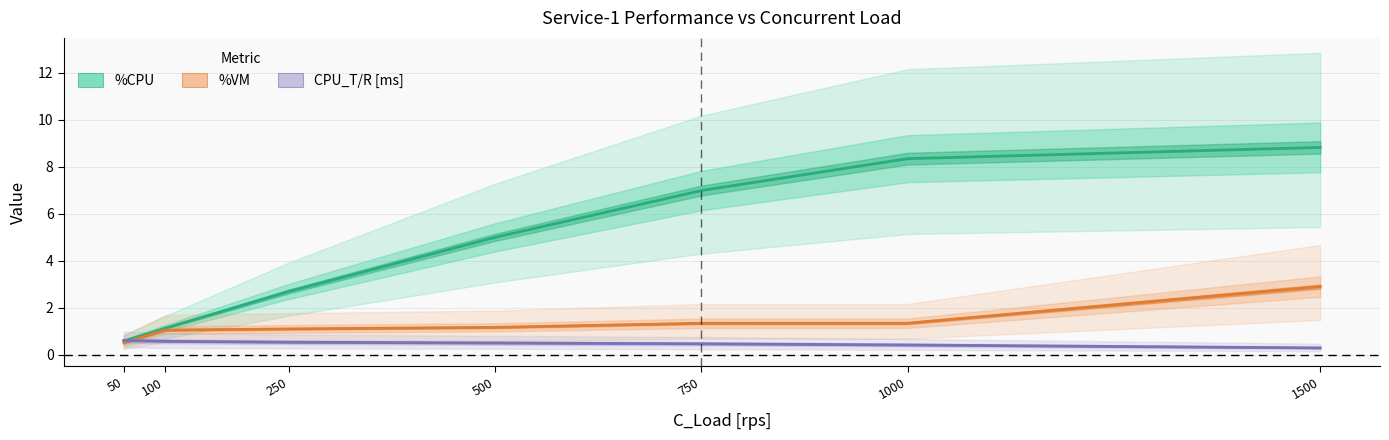

How many lines are shown in the chart?

3